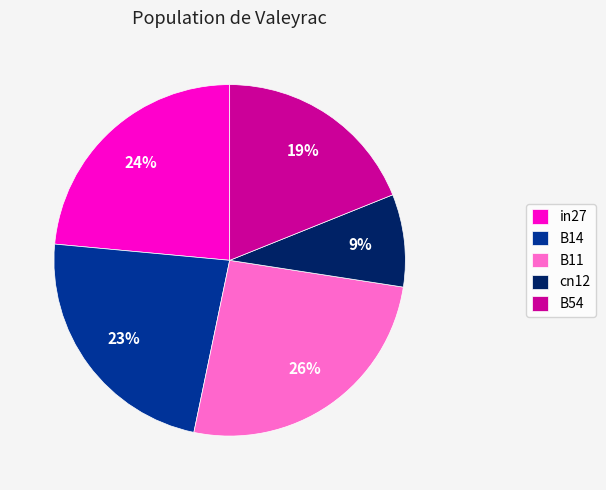

Is the sum of B54 and in27 greater than half?

No